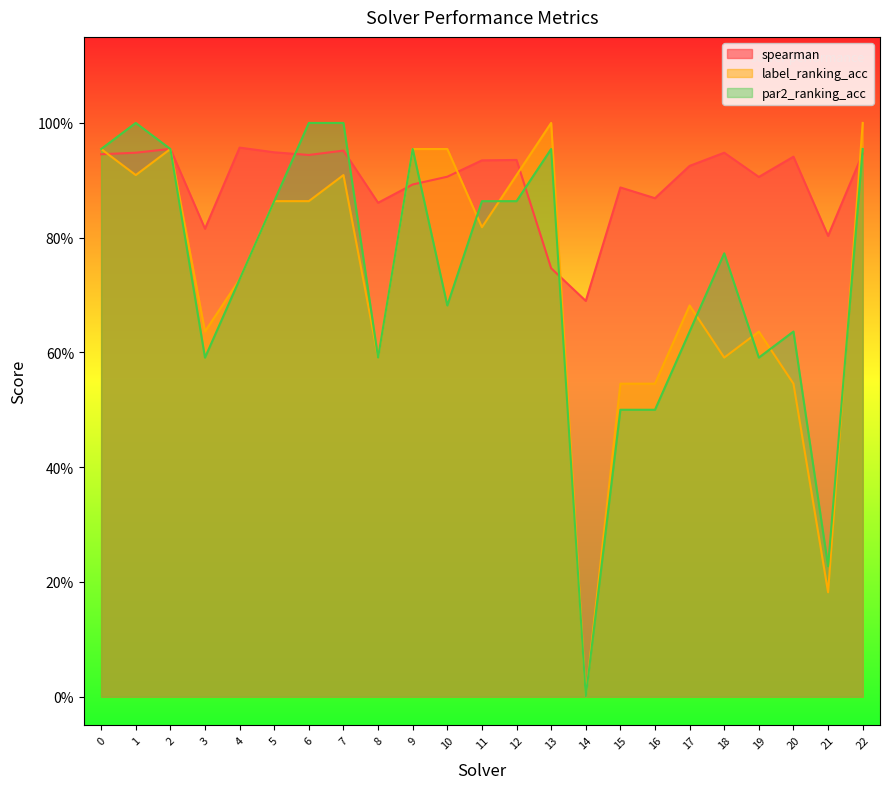

Rank the categories by label_ranking_acc value from lowest to highest.

14, 21, 15, 16, 20, 8, 18, 3, 19, 17, 4, 11, 5, 6, 1, 7, 12, 0, 2, 9, 10, 13, 22